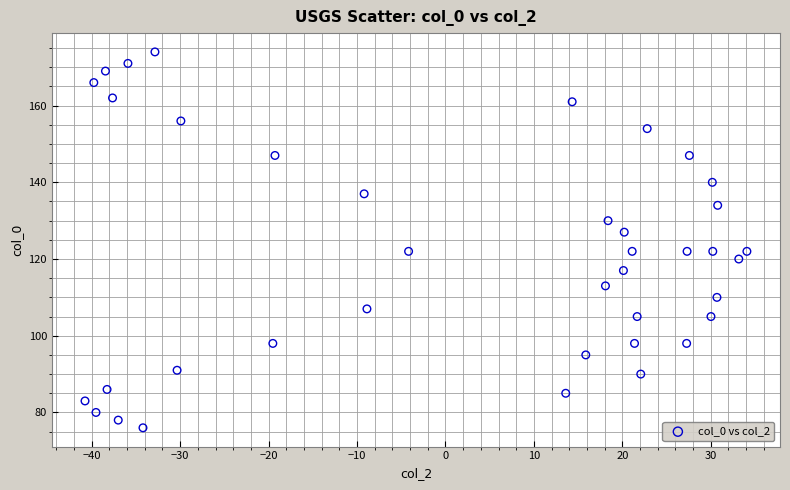

What is the range of Y values (max minus min)?

98